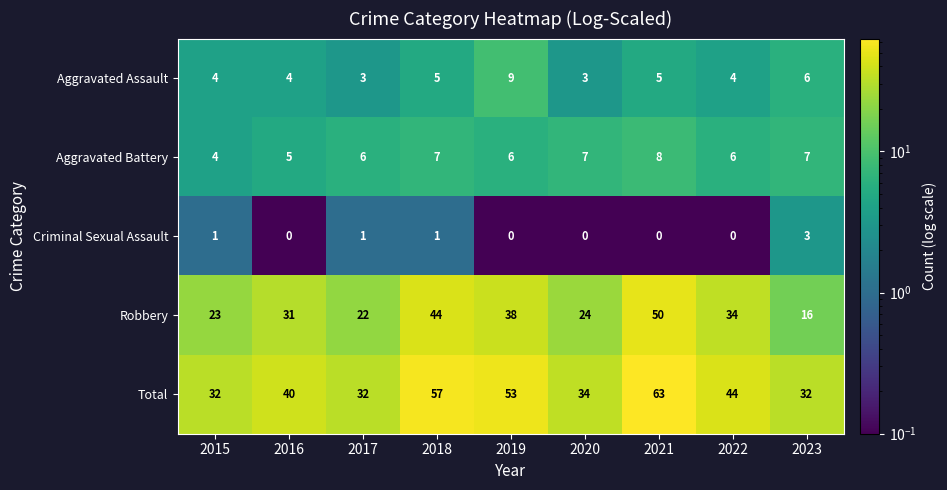

What is the difference between the highest and lowest values at 2016?

40